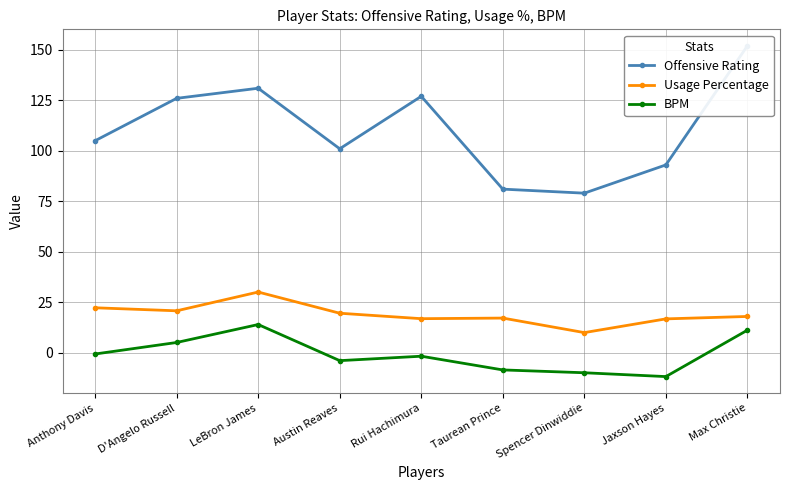

Between LeBron James and Rui Hachimura, which series saw the biggest shift?

BPM